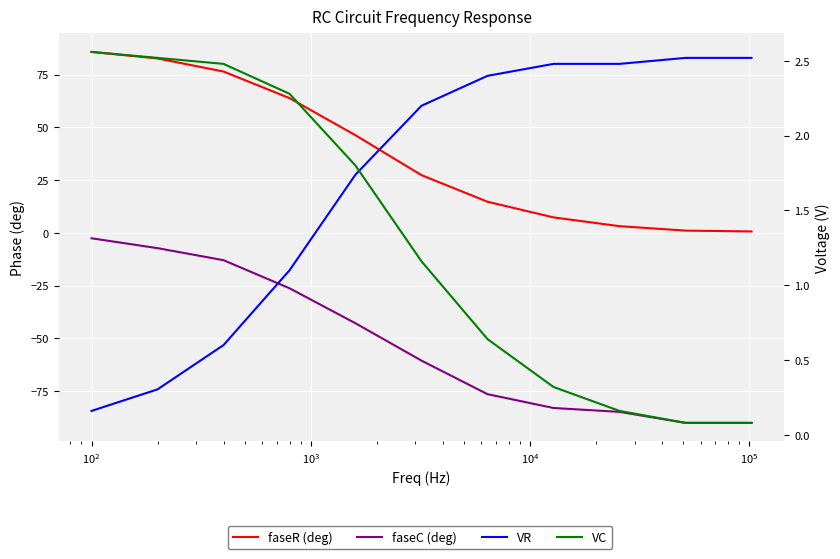

What are all the series names shown in the legend?

faseR (deg), faseC (deg), VR, VC